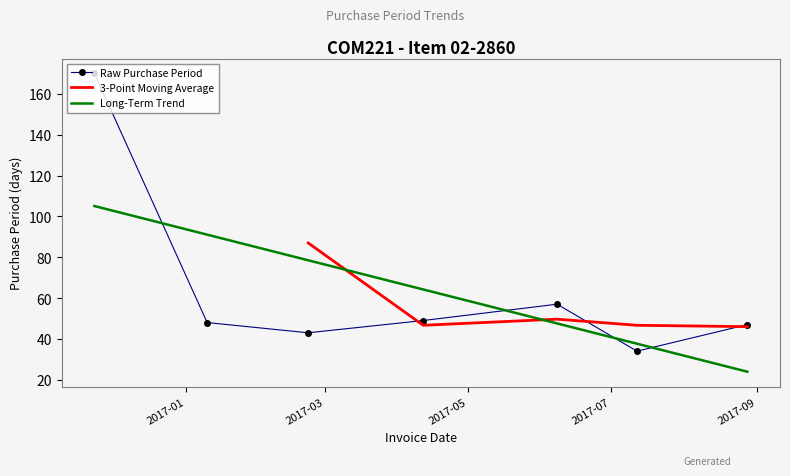

What is the highest value of the Long-Term Trend series?

105.1